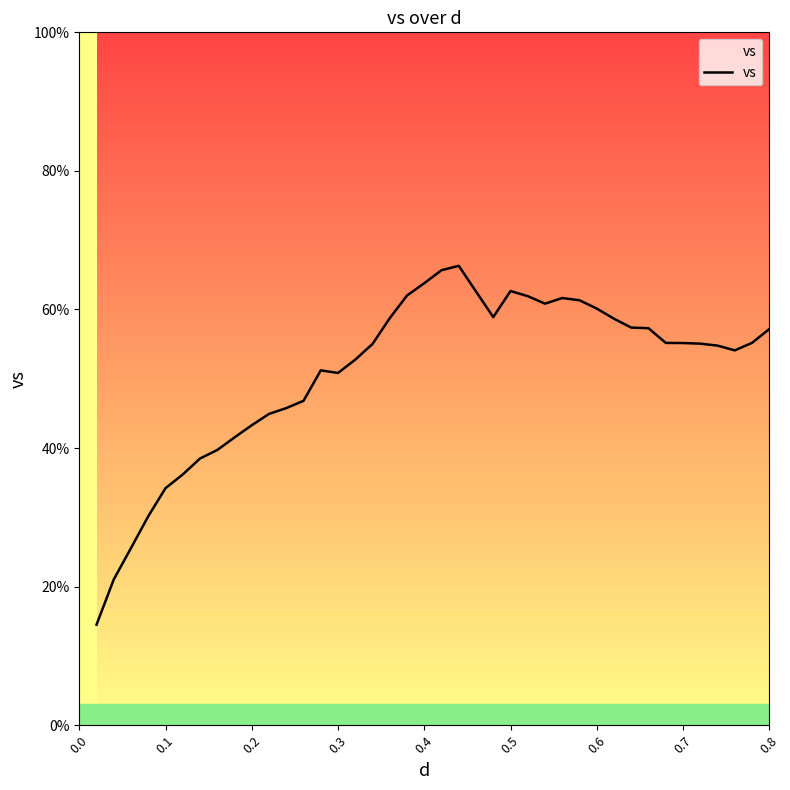

Count the number of categories in the chart.

40